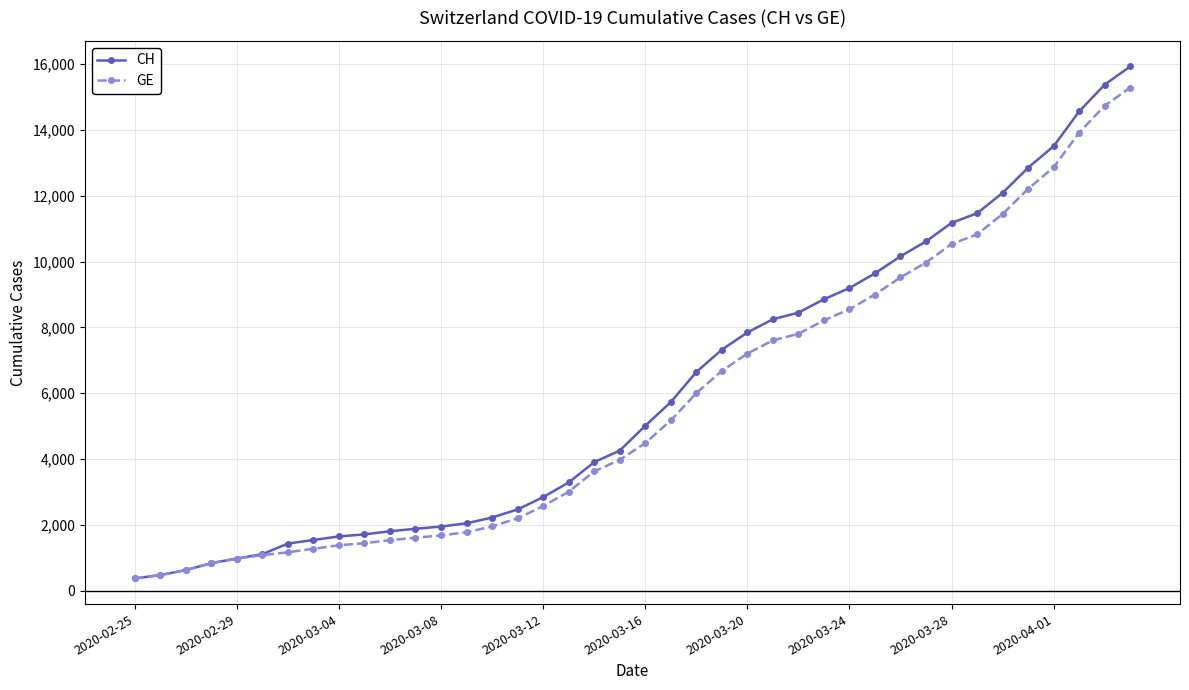

At how many categories does at least one series exceed 4763?

20